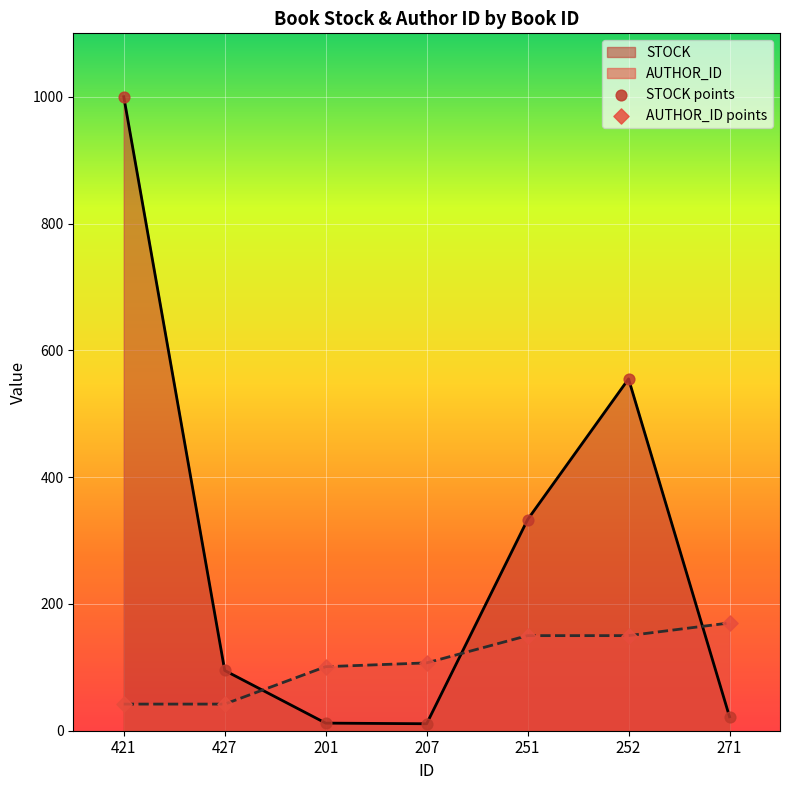

Is the value of STOCK points at 252 greater than the value of AUTHOR_ID points at 271?

Yes